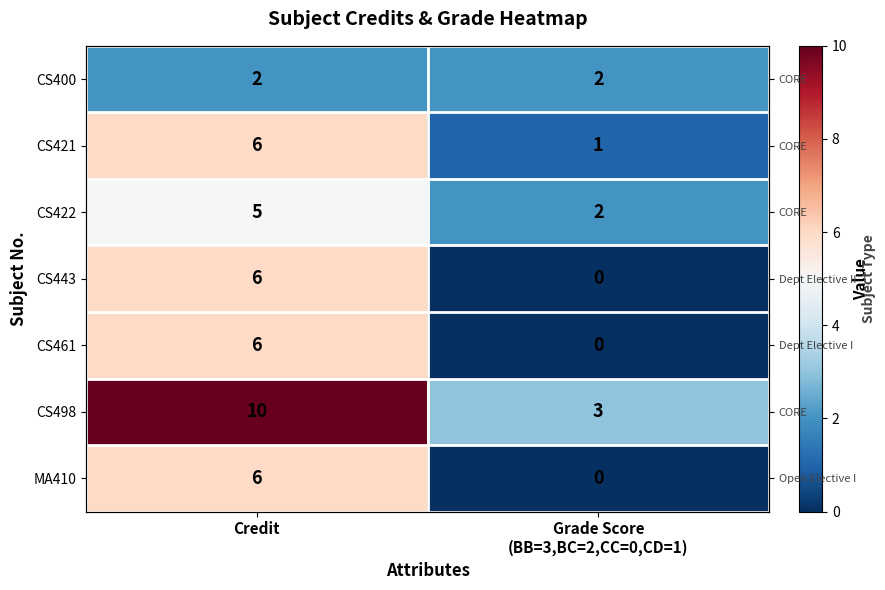

What is the difference between the CS443 values at Credit and Grade Score (BB=3,BC=2,CC=0,CD=1)?

6